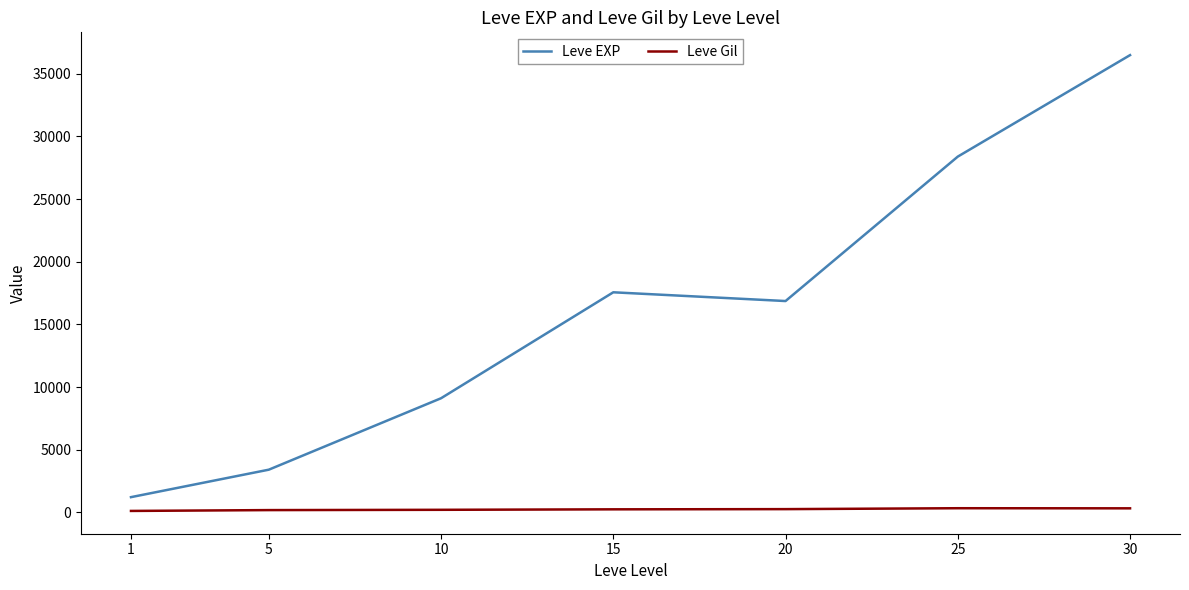

What is the average value of the Leve EXP series?

16148.5